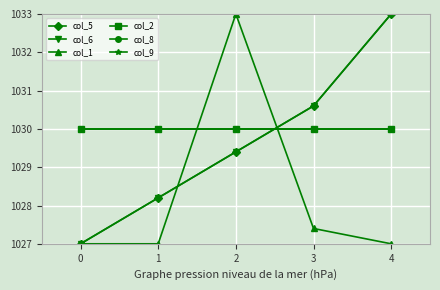

The value of col_6 at 4 is 291.7. True or false?

False